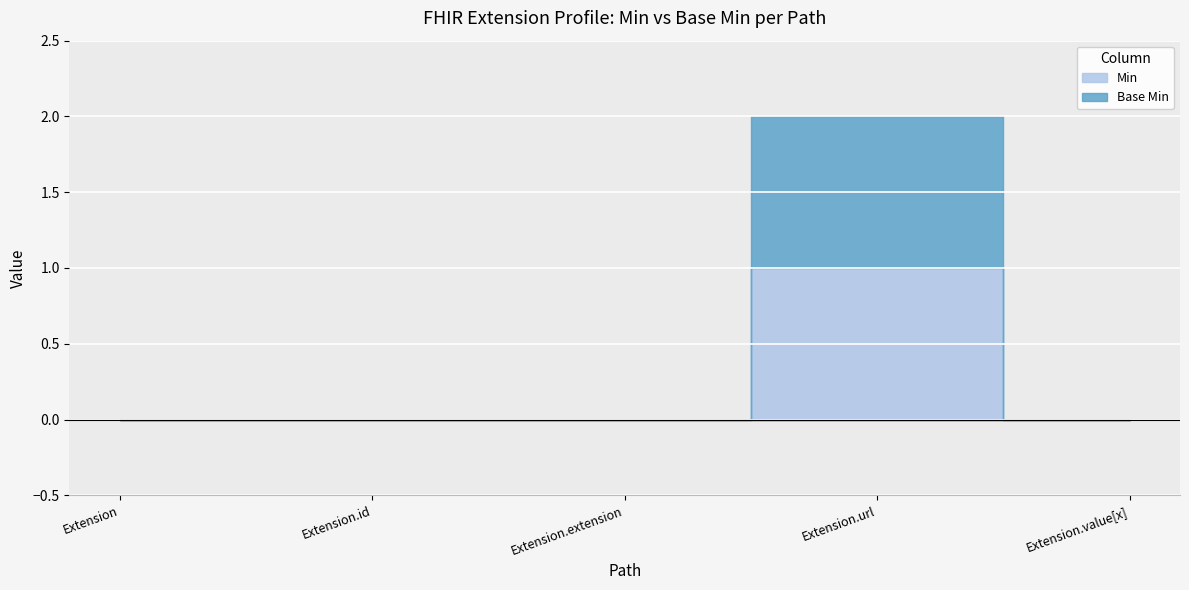

True or false: Base Min and Min intersect in this chart.

False